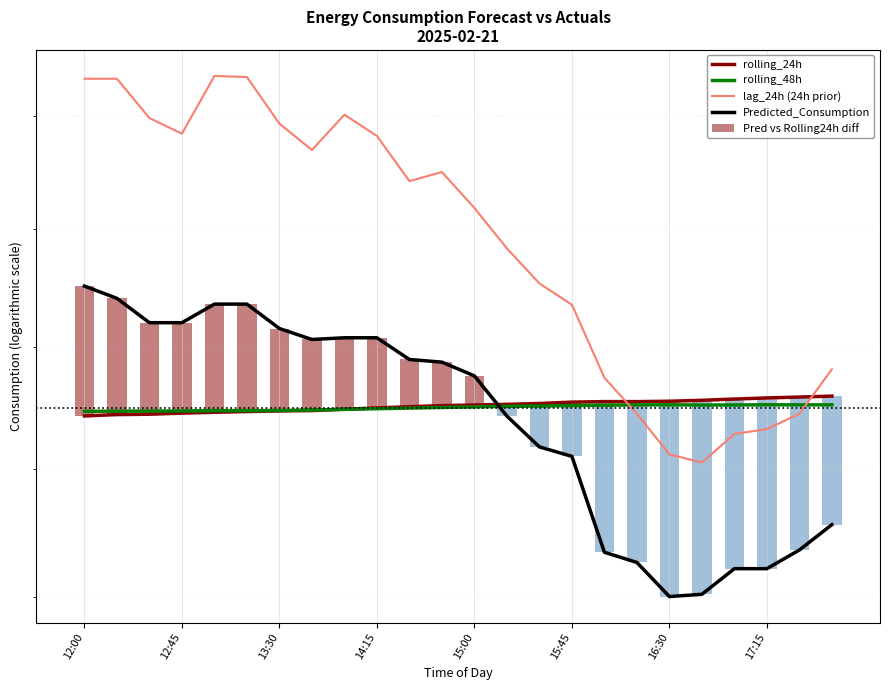

Reading right to left, extract all data points from this chart.

rolling_24h: 5118.8	5117.3	5115.8	5114.0	5111.9	5110.4	5109.8	5109.8	5109.0	5106.7	5105.3	5104.2	5103.2	5101.5	5099.4	5097.3	5095.1	5094.5	5093.5	5092.3	5091.0	5089.2	5088.5	5086.4
rolling_48h: 5104.5	5104.5	5104.6	5104.3	5104.2	5104.5	5104.4	5104.0	5103.3	5102.5	5102.1	5101.1	5100.2	5099.2	5098.2	5097.1	5096.1	5095.2	5095.1	5094.9	5094.5	5094.3	5094.2	5093.9
lag_24h (24h prior): 5163.0	5090.0	5065.0	5057.0	5011.0	5024.0	5090.0	5149.0	5271.0	5307.0	5367.0	5437.0	5500.0	5484.0	5564.0	5602.0	5539.0	5586.0	5670.0	5672.0	5568.0	5596.0	5667.0	5667.0
Predicted_Consumption: 4912.2	4872.5	4843.4	4843.4	4803.7	4800.3	4853.0	4868.9	5020.9	5036.1	5086.2	5152.1	5174.8	5179.2	5215.4	5215.4	5212.6	5230.9	5272.0	5272.0	5240.7	5240.7	5281.7	5302.6
Pred vs Rolling24h diff: -206.6	-244.8	-272.5	-270.6	-308.2	-310.2	-256.8	-240.9	-88.1	-70.5	-19.1	47.9	71.6	77.8	116.0	118.1	117.4	136.4	178.5	179.6	149.7	151.5	193.2	216.3